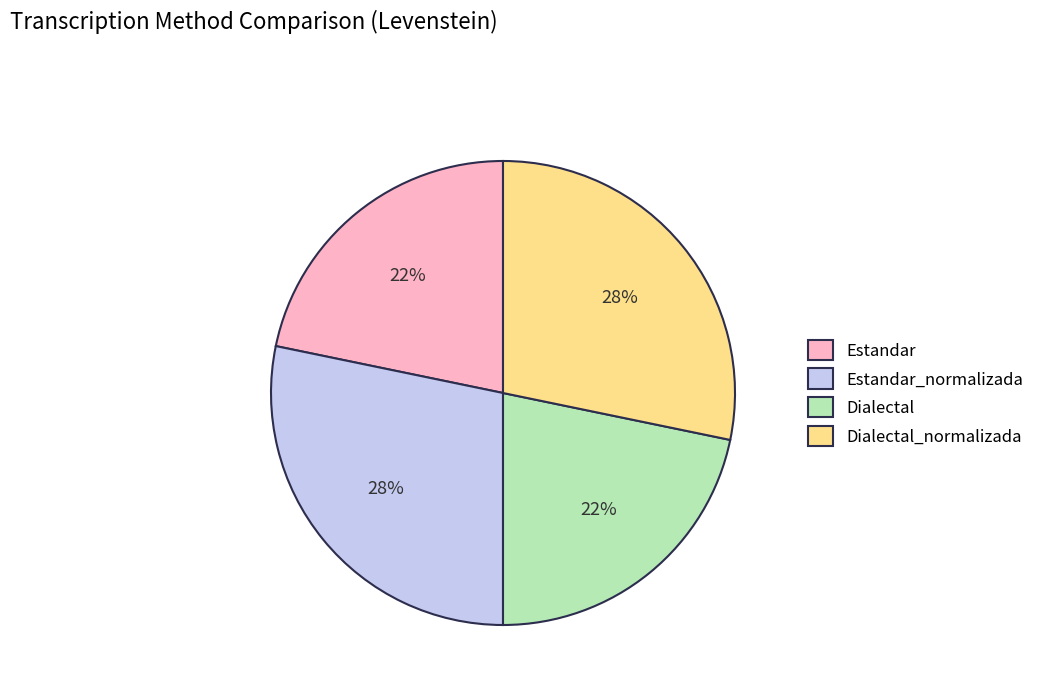

Does any single category account for the majority?

No